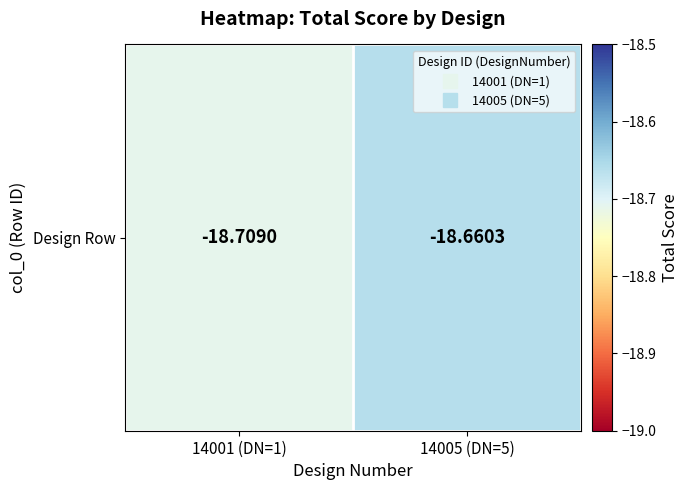

What is the maximum value shown in the chart?

-18.7